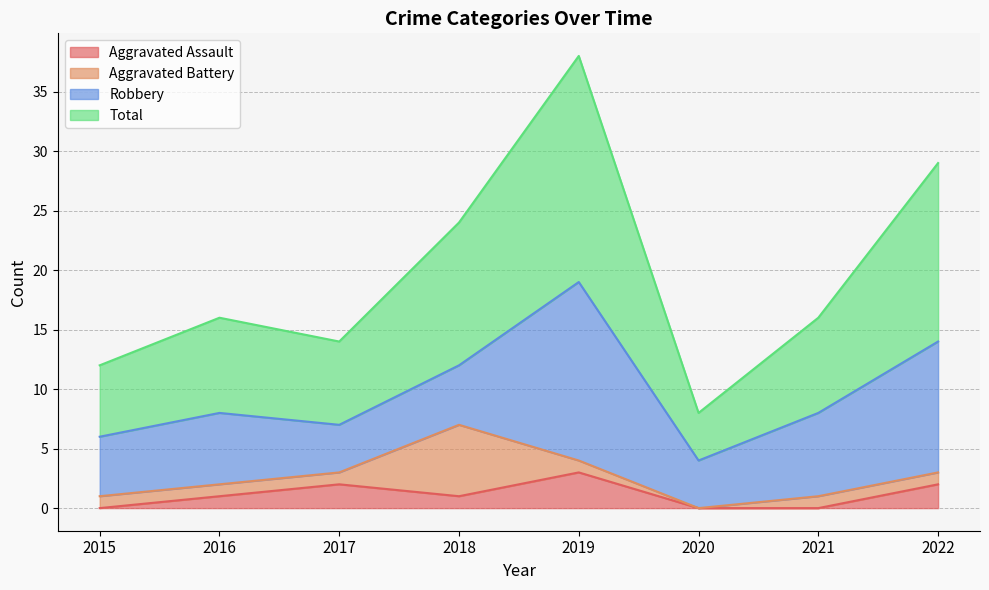

What is the difference between the maximum and minimum values in the Total series?

30